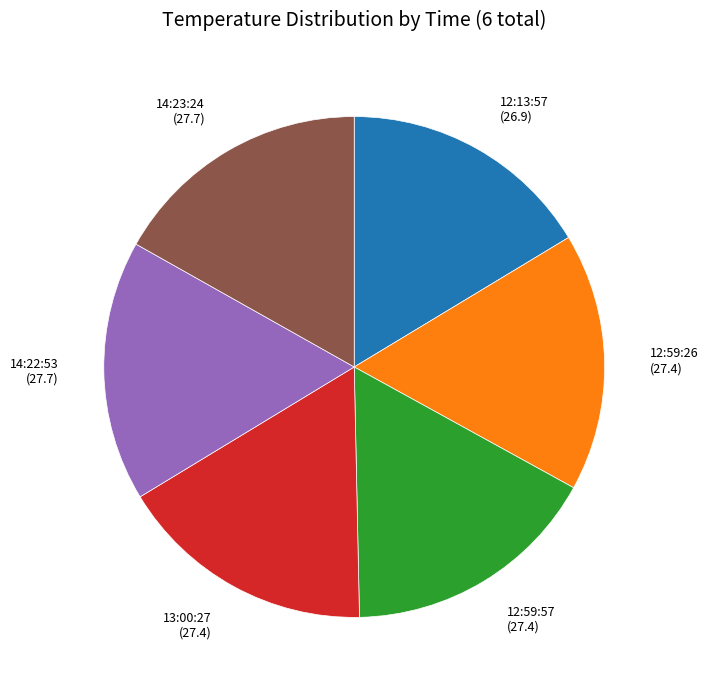

Does any single category account for the majority?

No